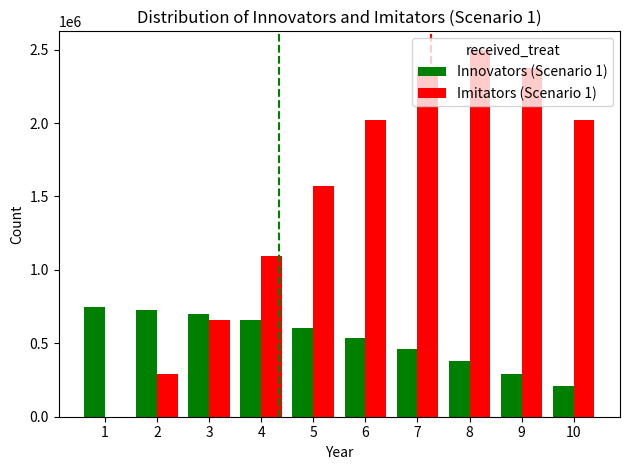

What is the difference between the Imitators (Scenario 1) values at 6 and 2?

1732907